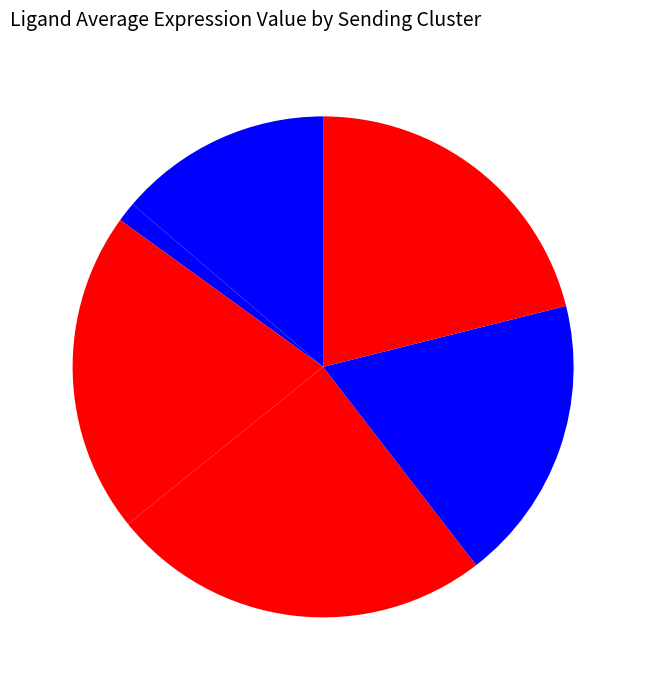

How many segments does this pie chart have?

6